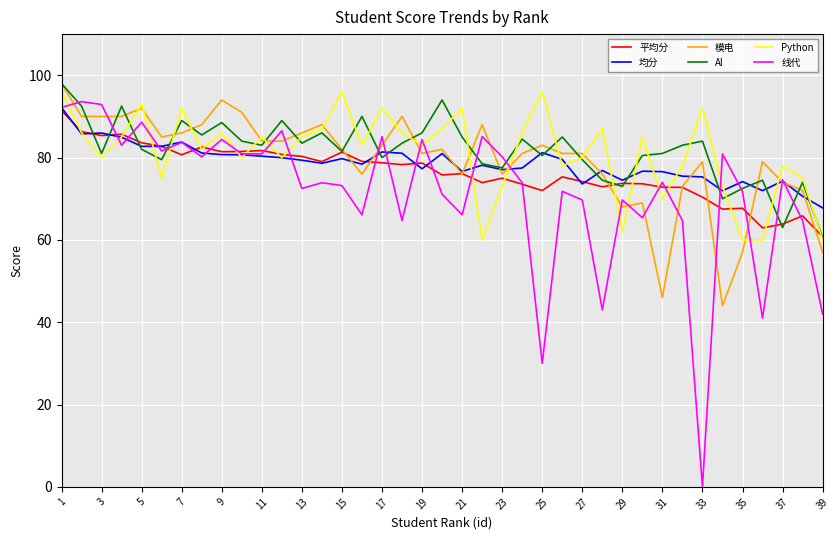

True or false: 模电 and Python intersect in this chart.

True